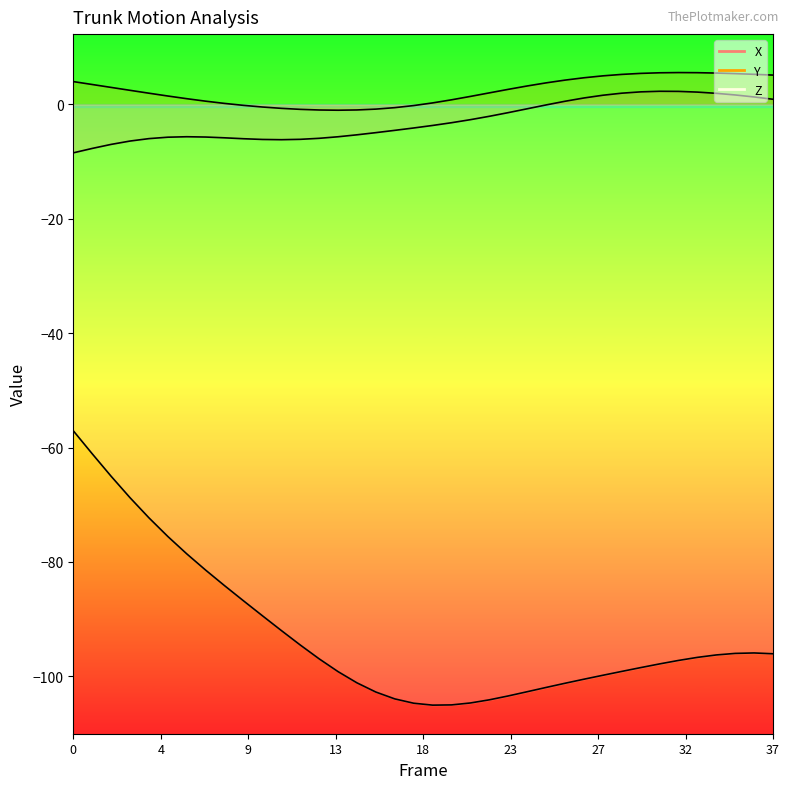

How many interior local valleys does the Y series have?

1